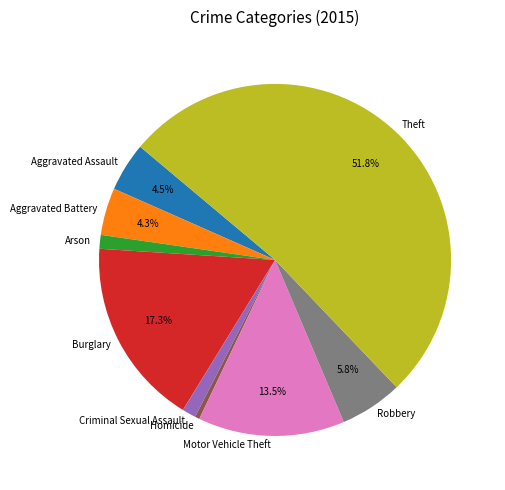

Between Aggravated Battery and Arson, which is larger?

Aggravated Battery